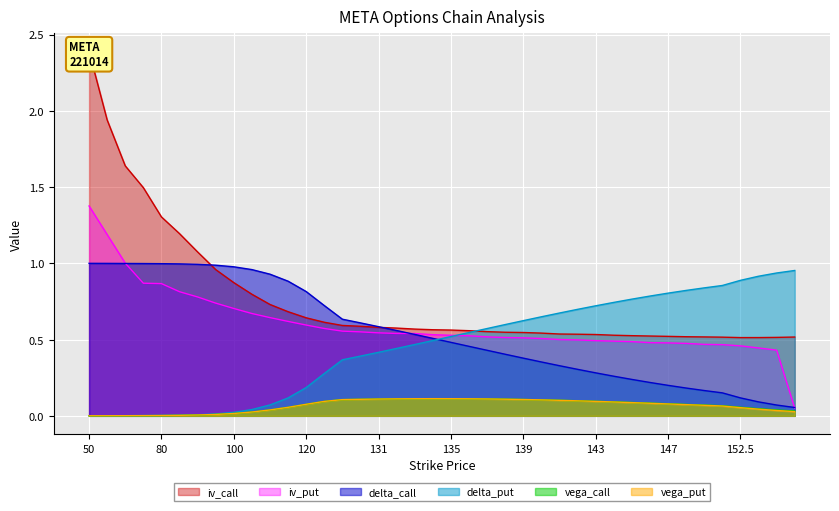

True or false: delta_call and vega_call intersect in this chart.

False